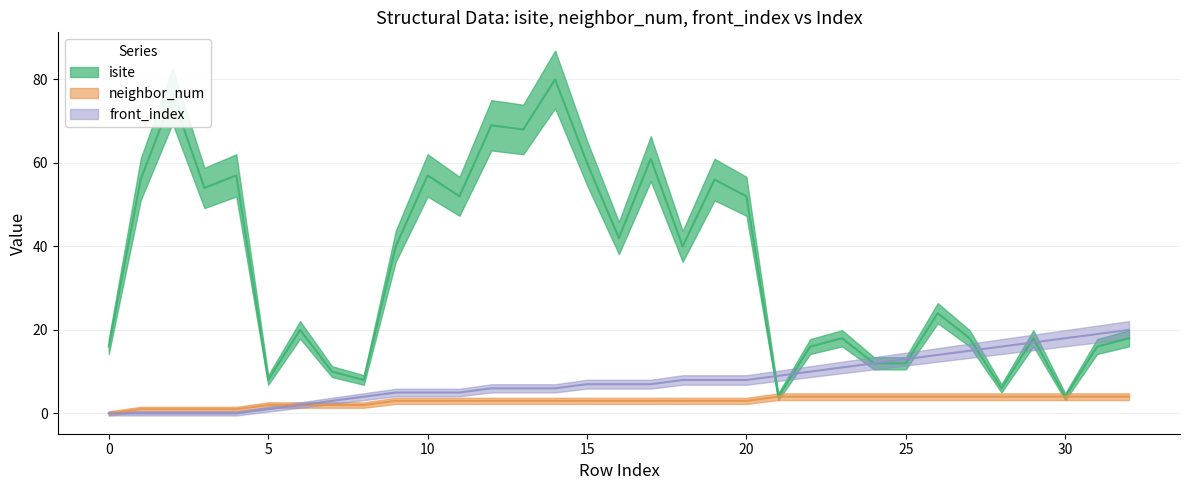

Which has a higher value, 14 or 29?

14